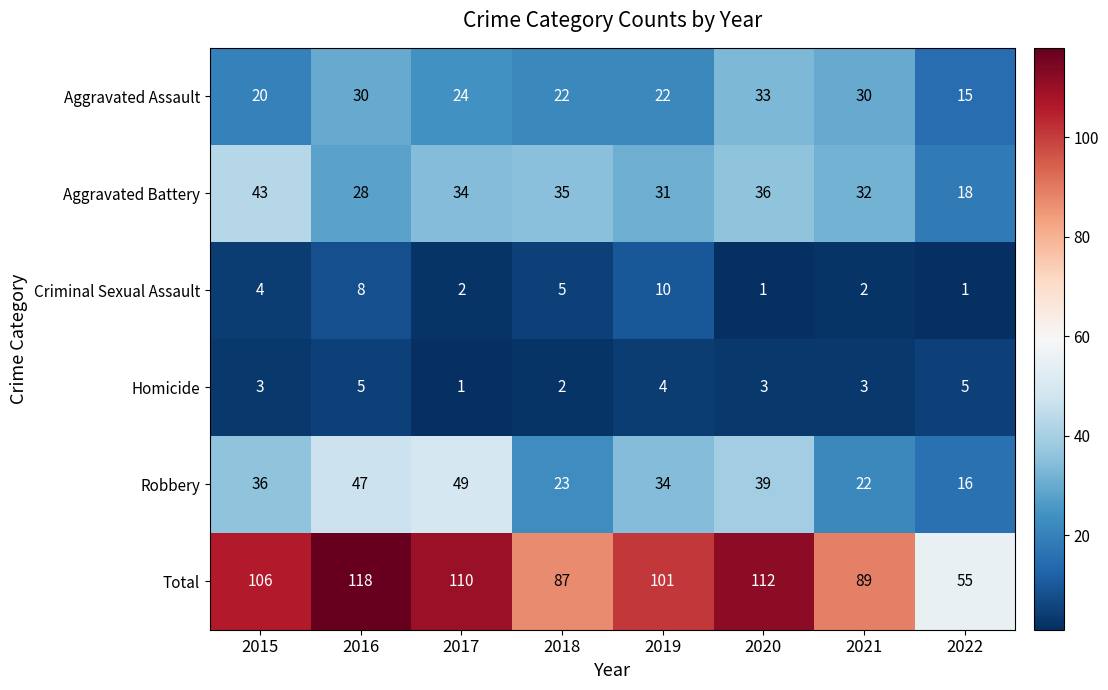

At which label is Criminal Sexual Assault closest to 5?

2018